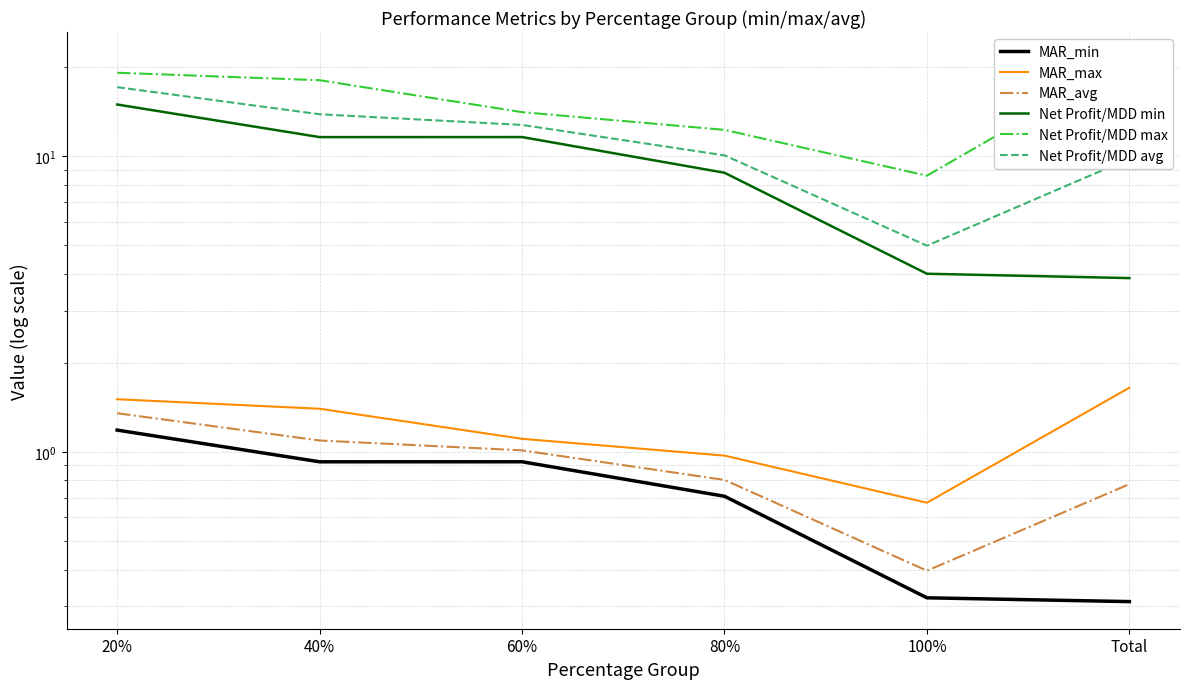

What is the difference between the maximum and minimum values in the MAR_min series?

0.9